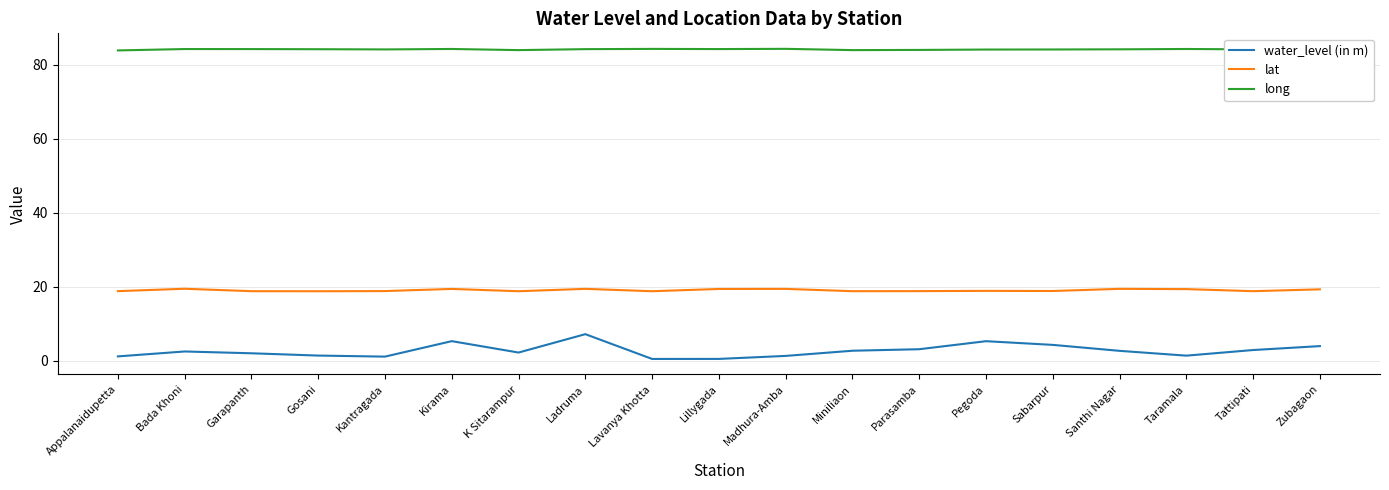

What is the minimum value shown in the chart?

0.5